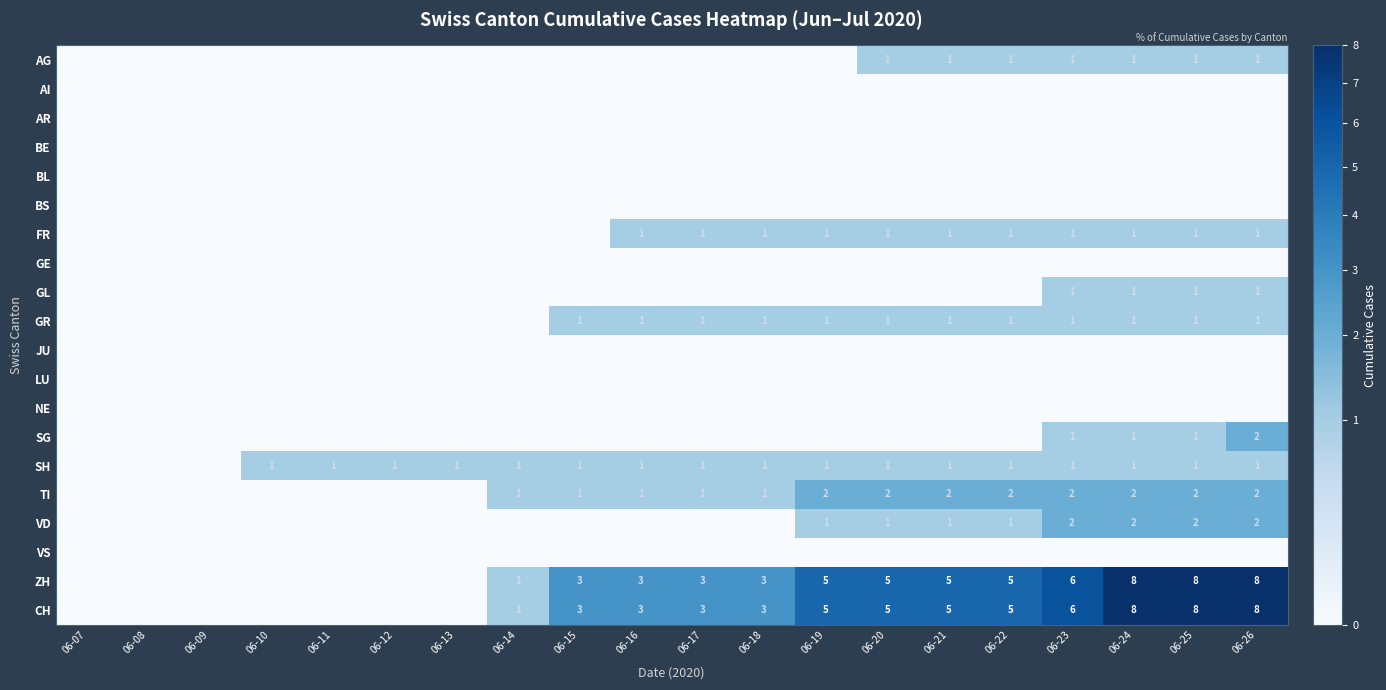

The AG series shows 2 at 06-26. True or false?

False